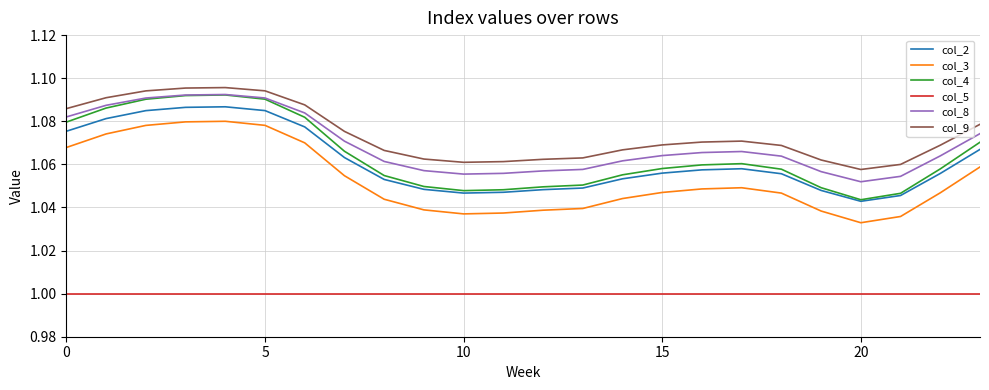

Does the chart display data point markers on the line(s)?

No